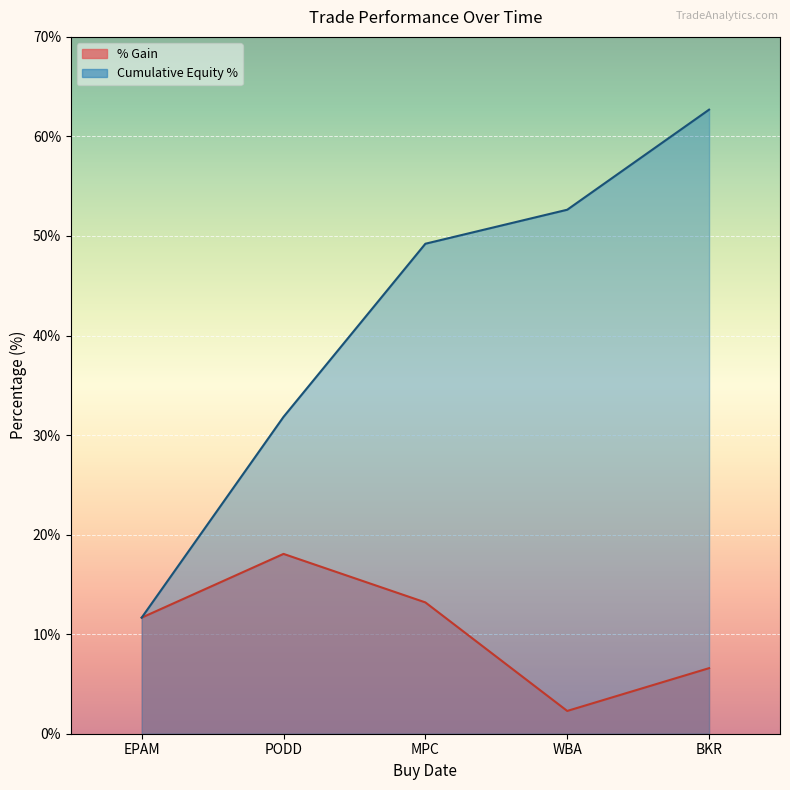

Read the Cumulative Equity % value at BKR.

62.7